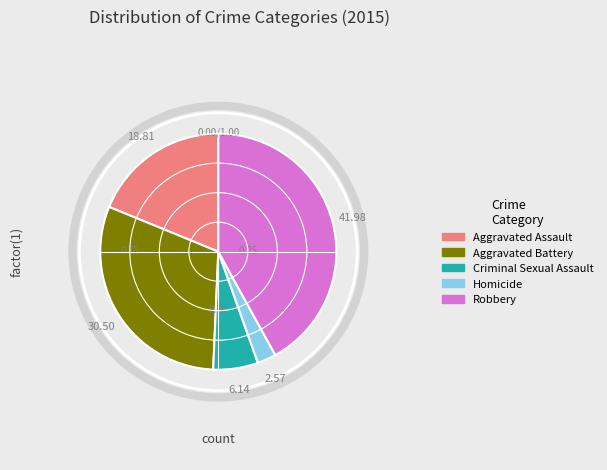

Count the number of slices in the pie.

5